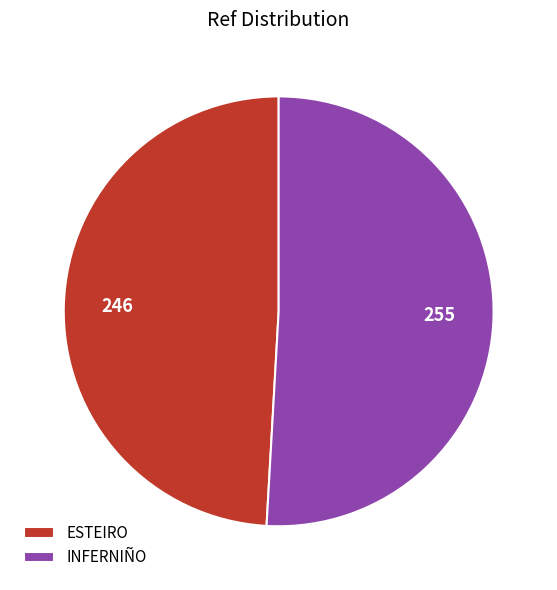

Which has a higher value, INFERNIÑO or ESTEIRO?

INFERNIÑO